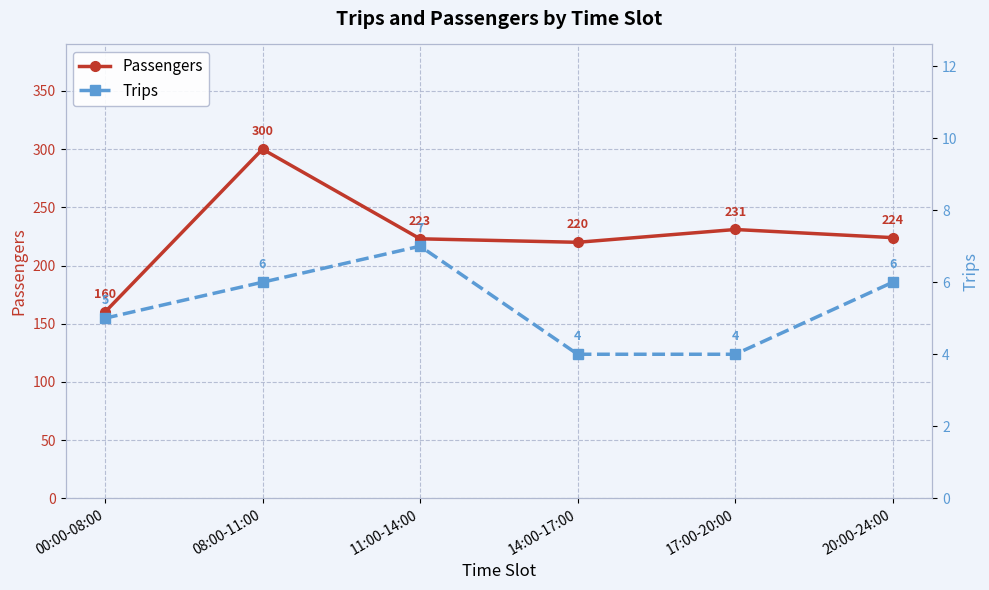

The Passengers series shows 268 at 00:00-08:00. True or false?

False